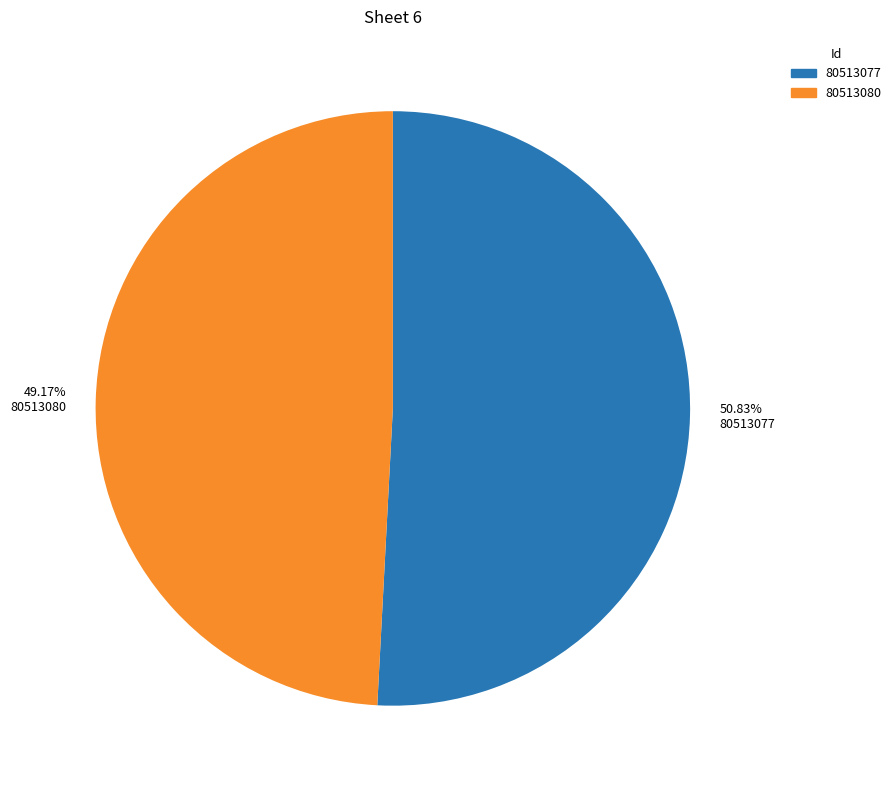

What percentage is the 80513077 slice, to the nearest percent?

51%